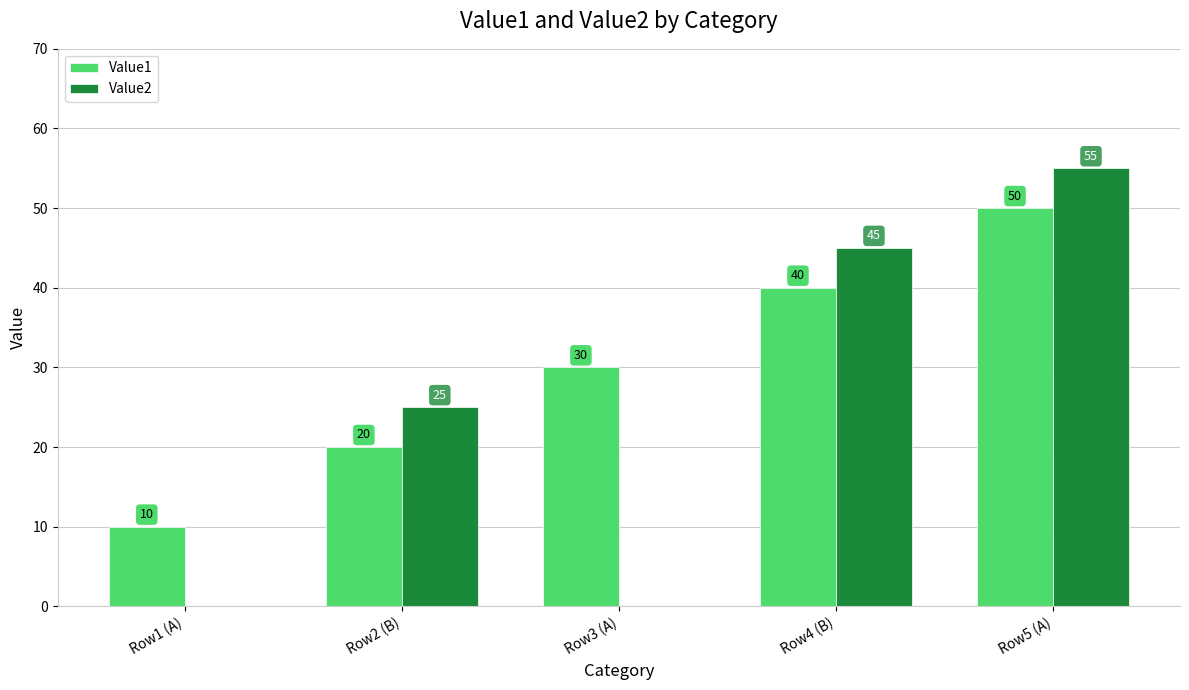

The value of Value1 at Row5 (A) is 50. True or false?

True